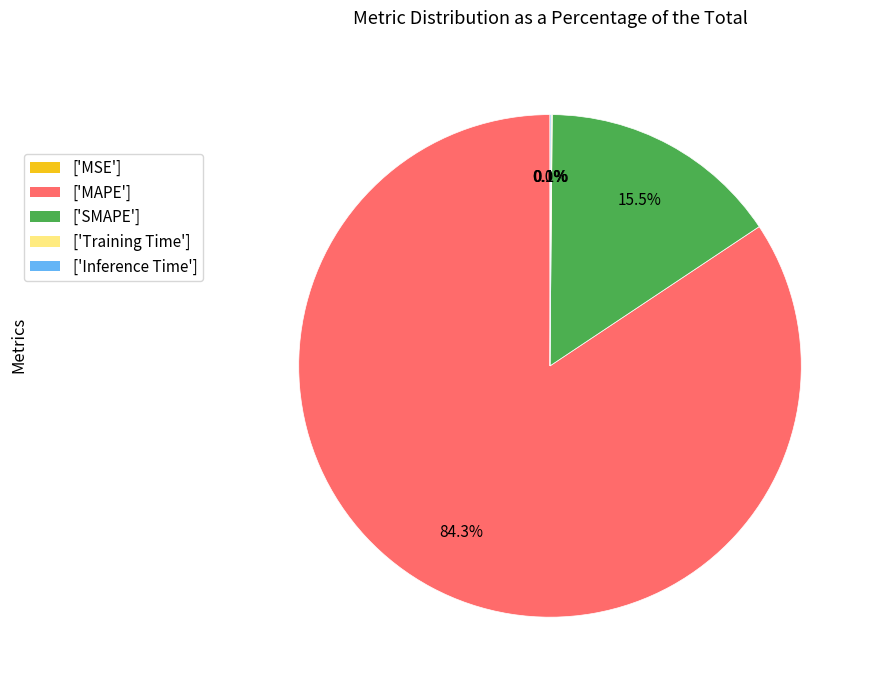

Which slice is the largest?

['MAPE']